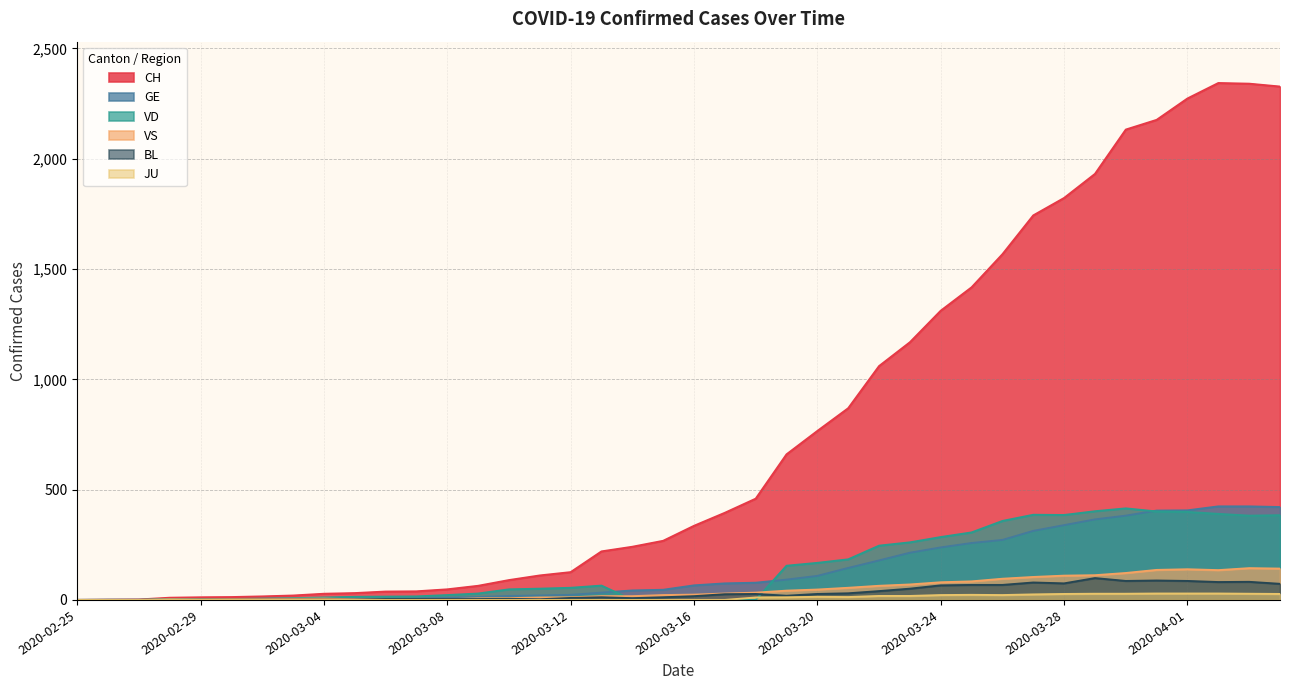

What is the sum of all GE values?

5450